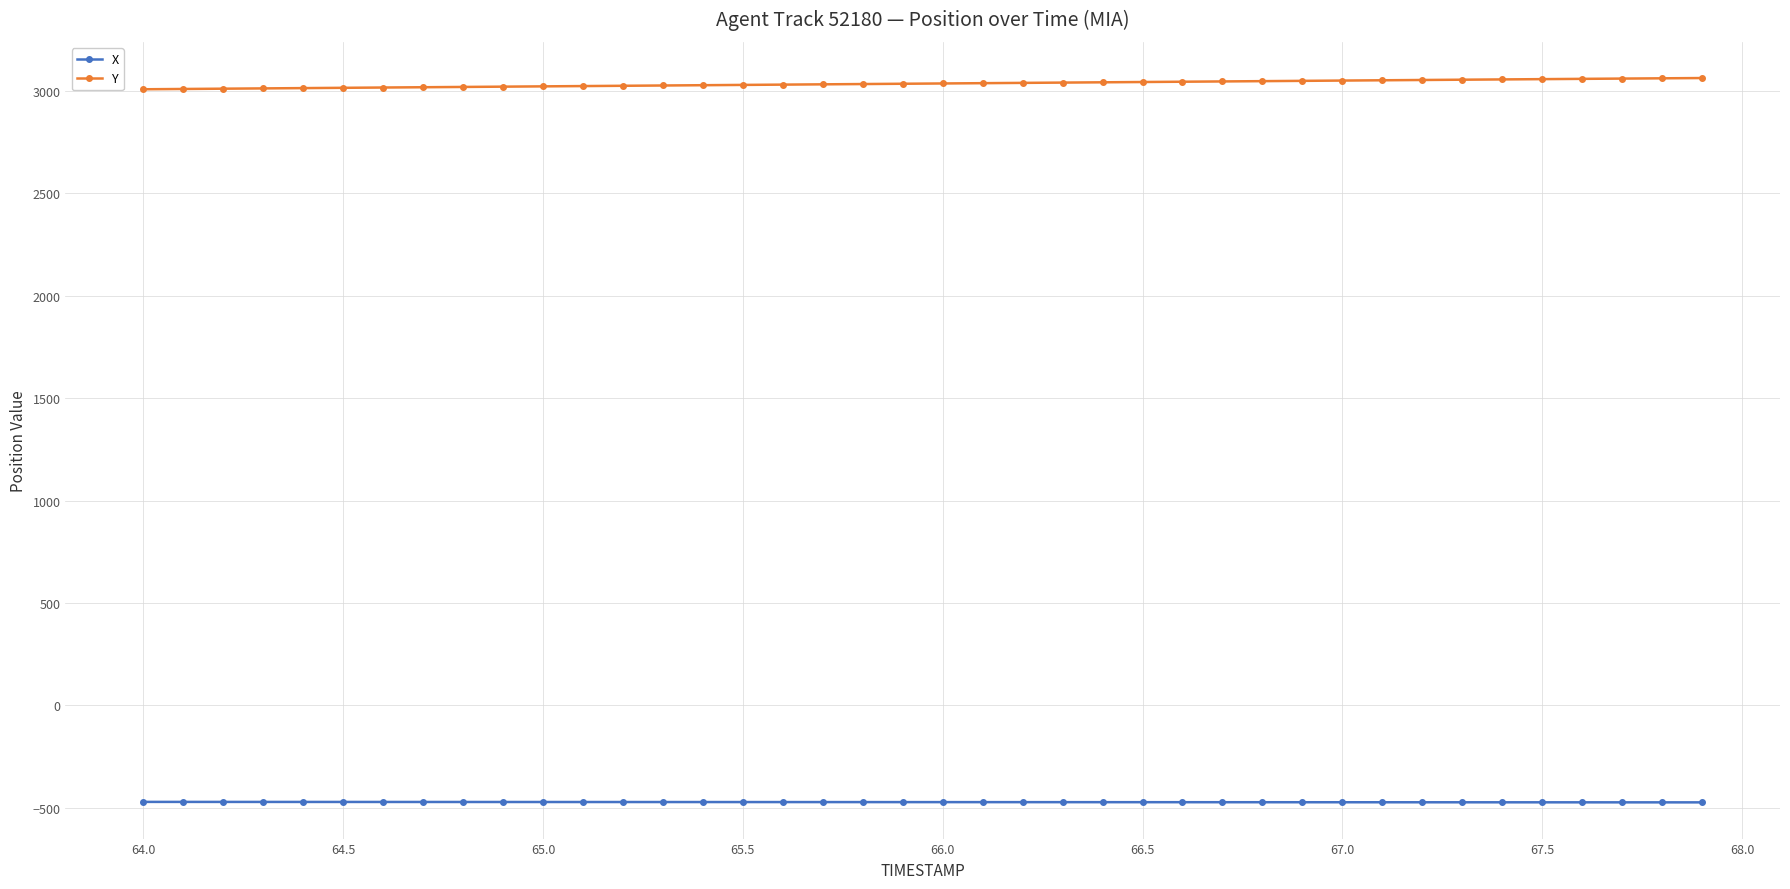

What is the sum of all X values?

-18934.0